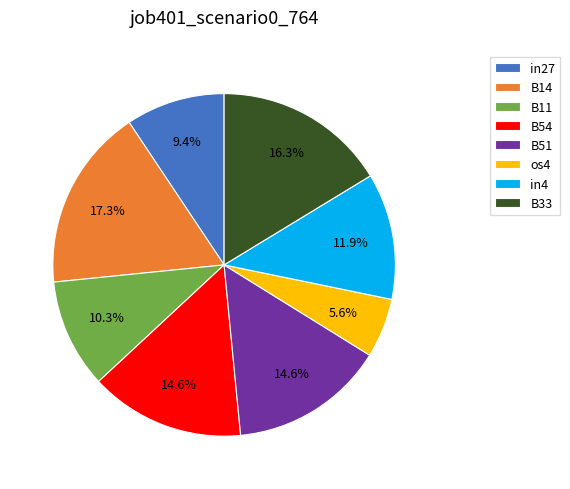

What percentage is the B51 slice, to the nearest percent?

15%